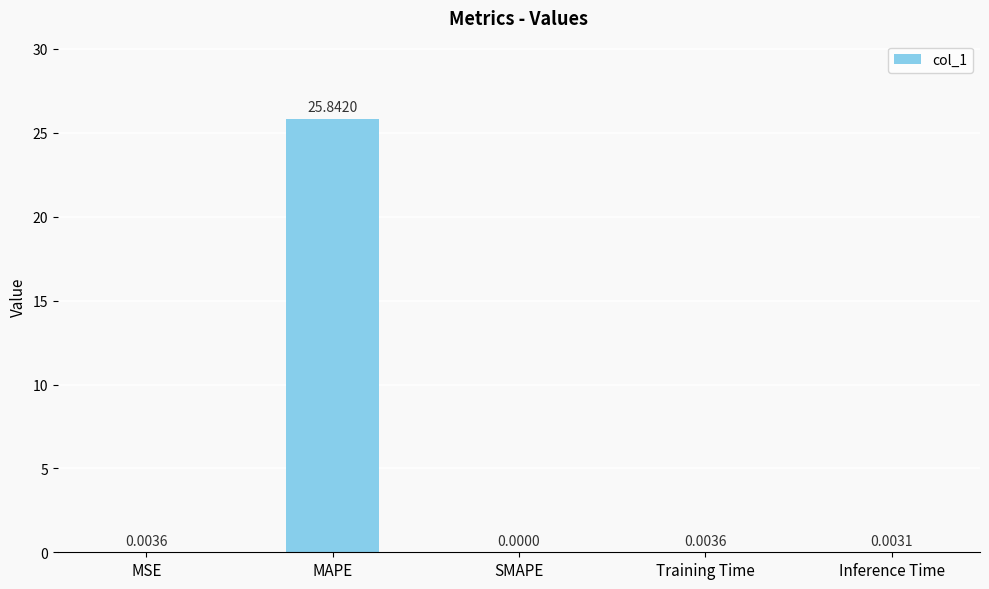

Are the bars horizontal?

No